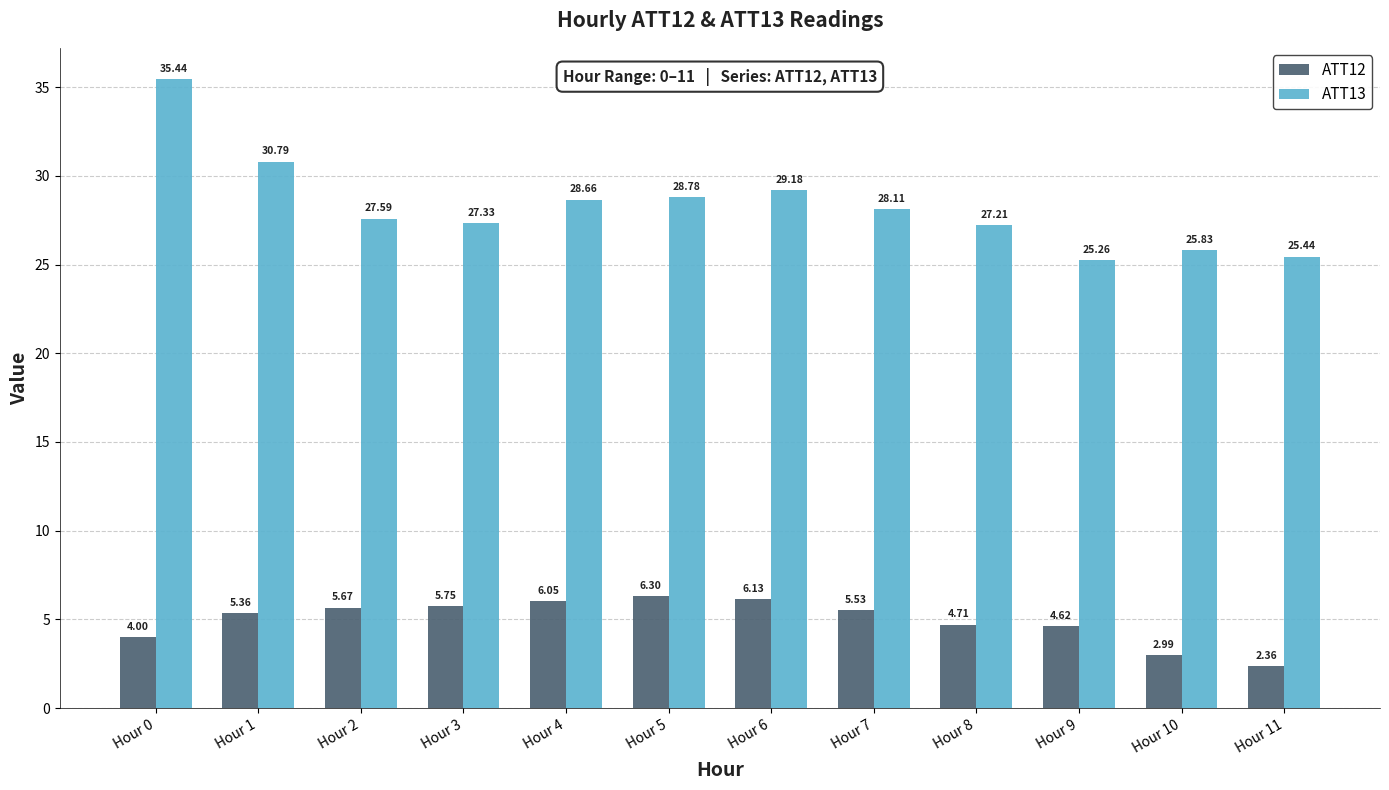

What is the value of the ATT13 bar at the 1st from the left?

35.4